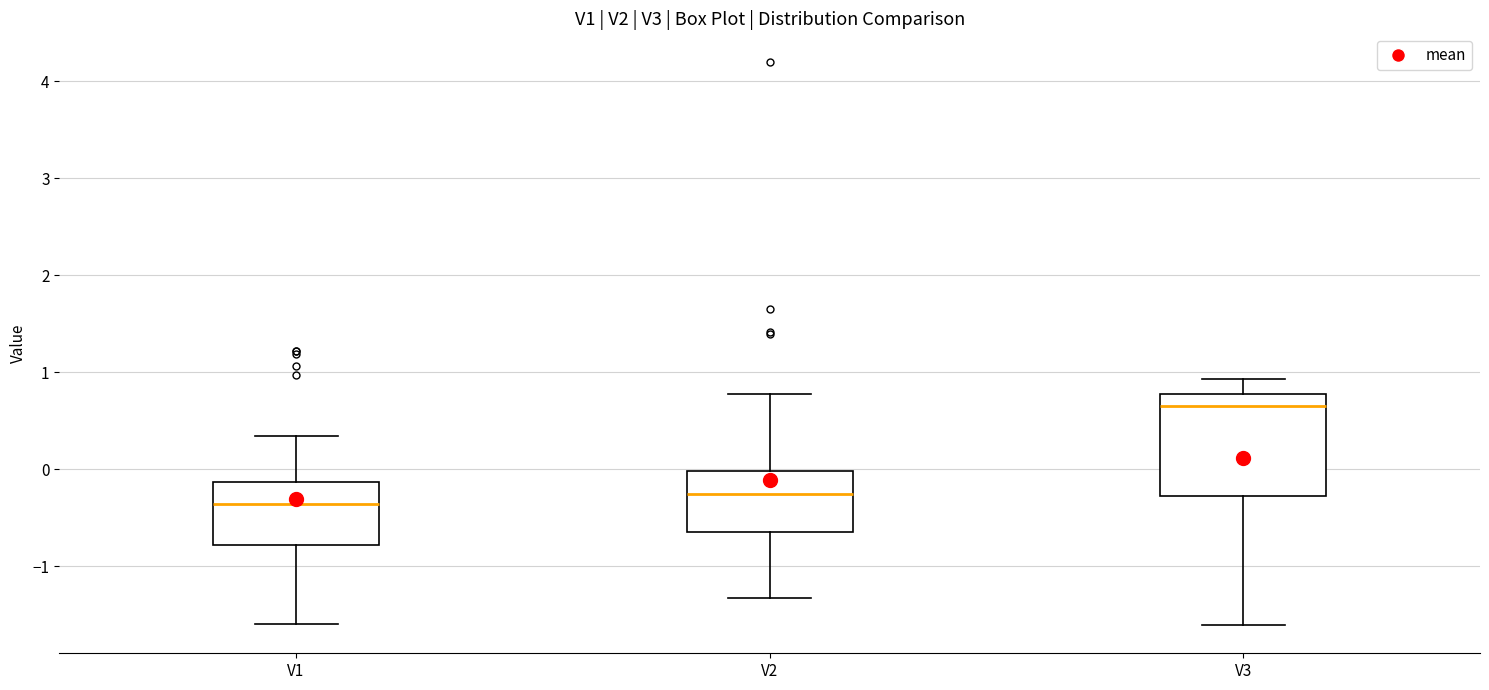

Which box's median line is the highest?

V3